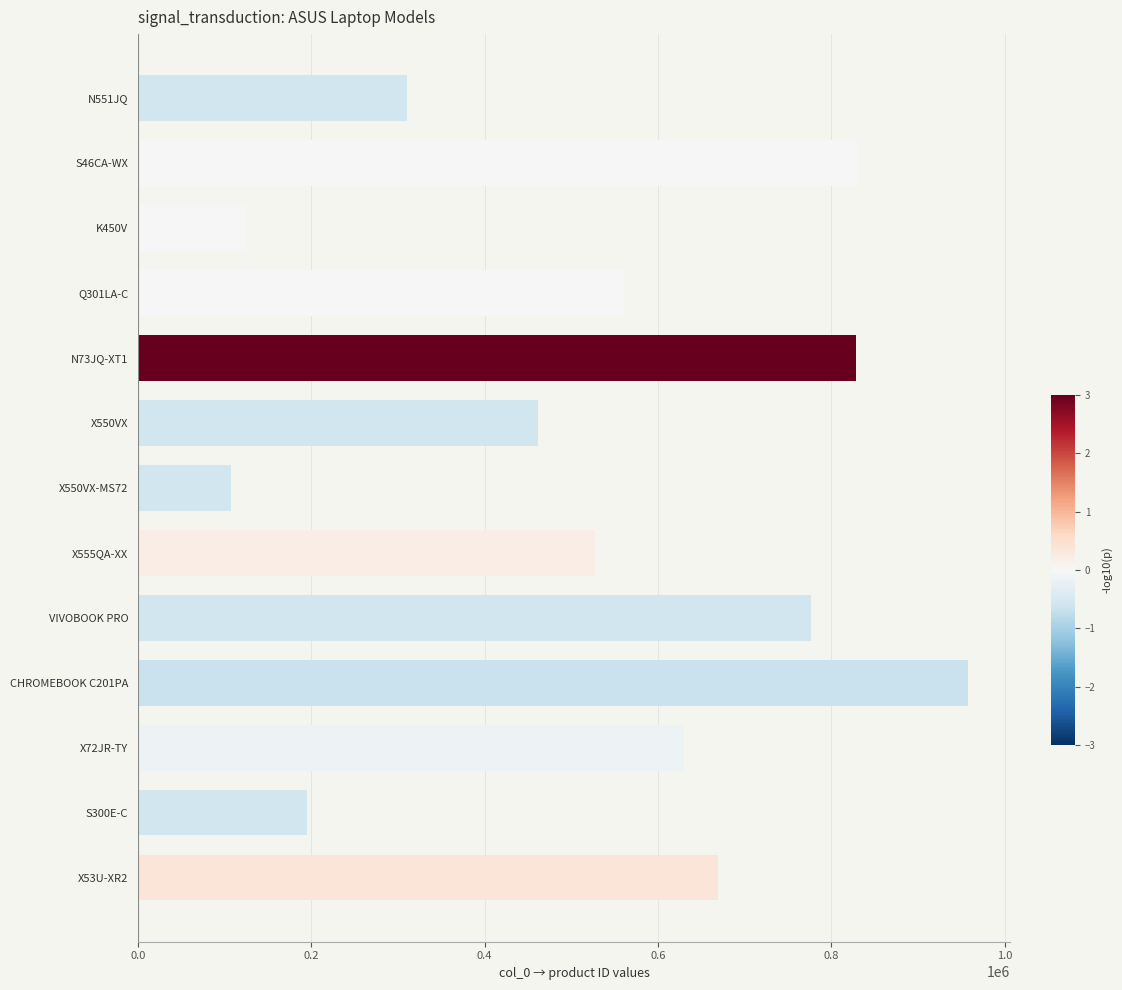

Which category has the lowest value across all series?

X550VX-MS72